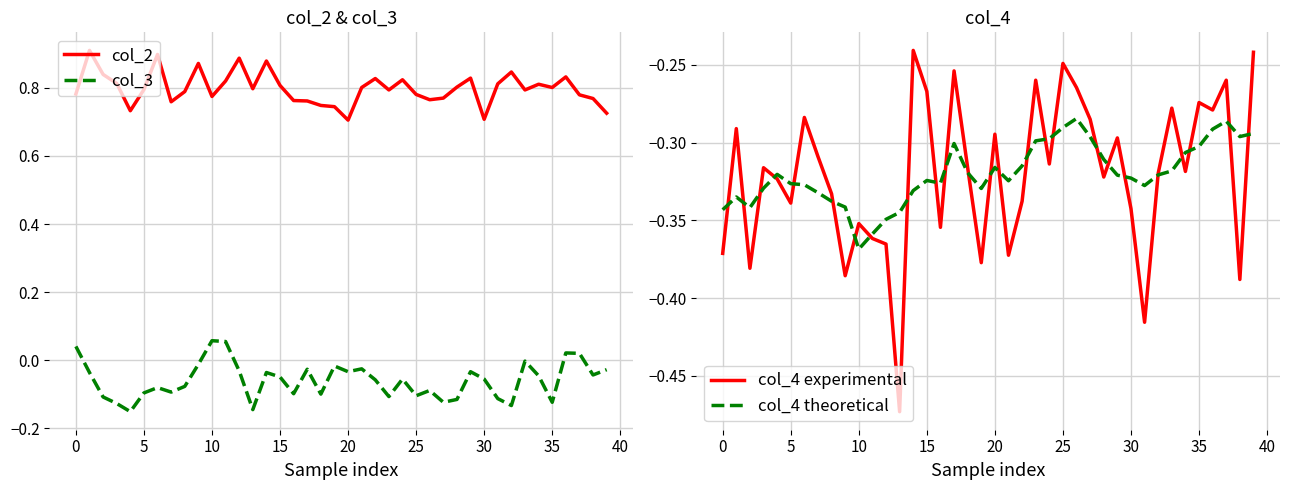

In col_2, how many points are higher than both neighbors (excluding endpoints)?

11